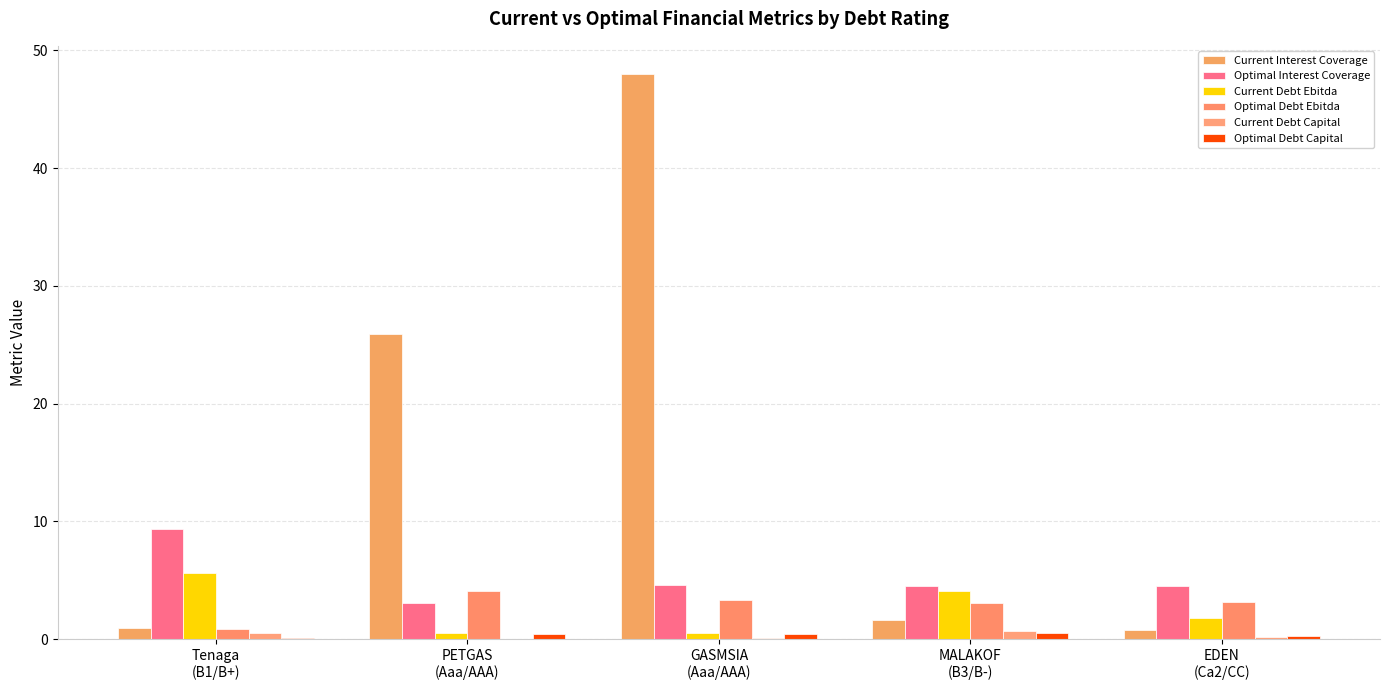

Which series changed the most between GASMSIA
(Aaa/AAA) and EDEN
(Ca2/CC)?

Current Interest Coverage